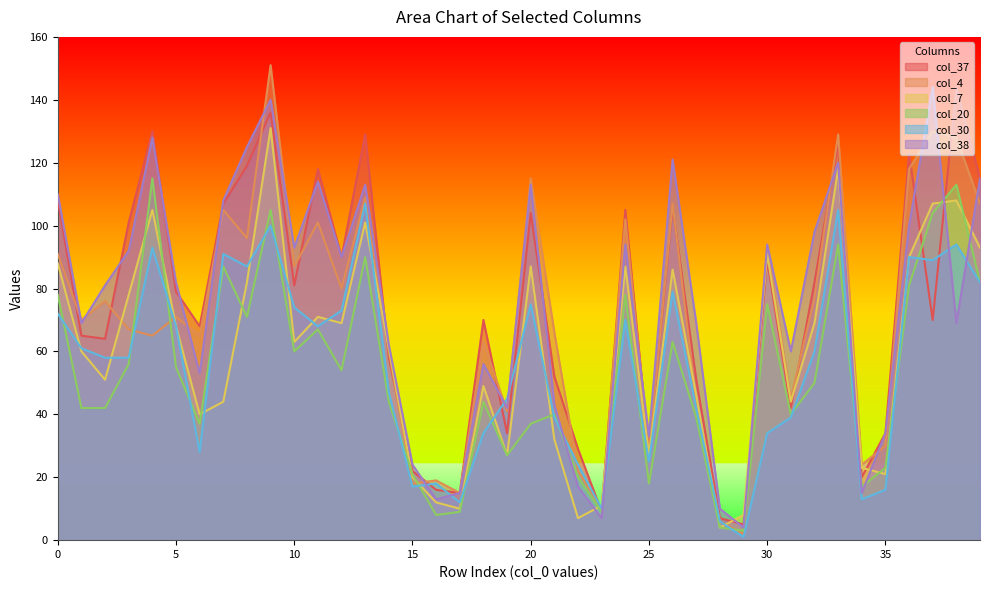

Which series has the largest total across all categories?

col_38